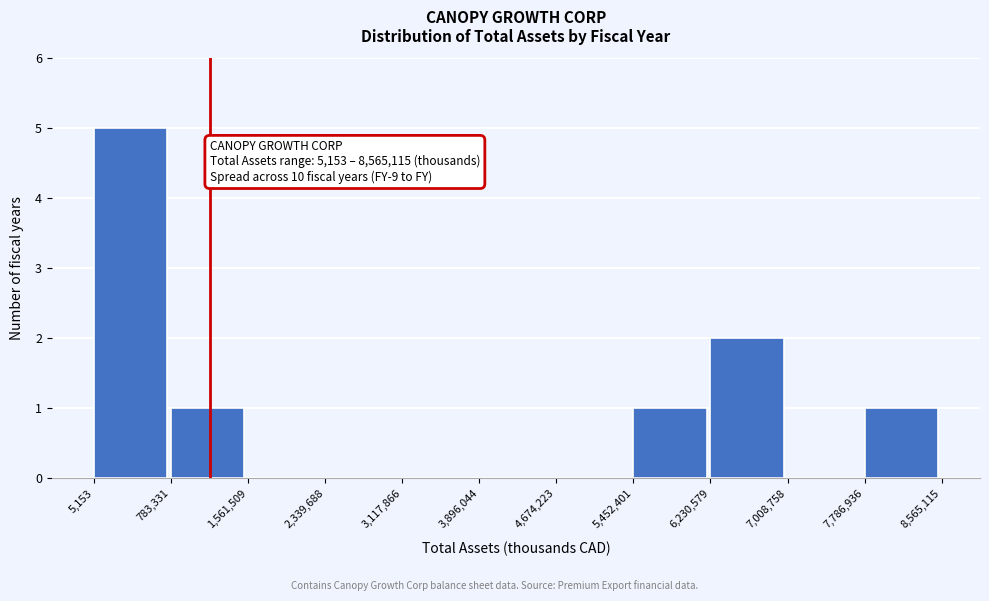

Over which range of the x-axis is the bar tallest?

5,153 to 783,331